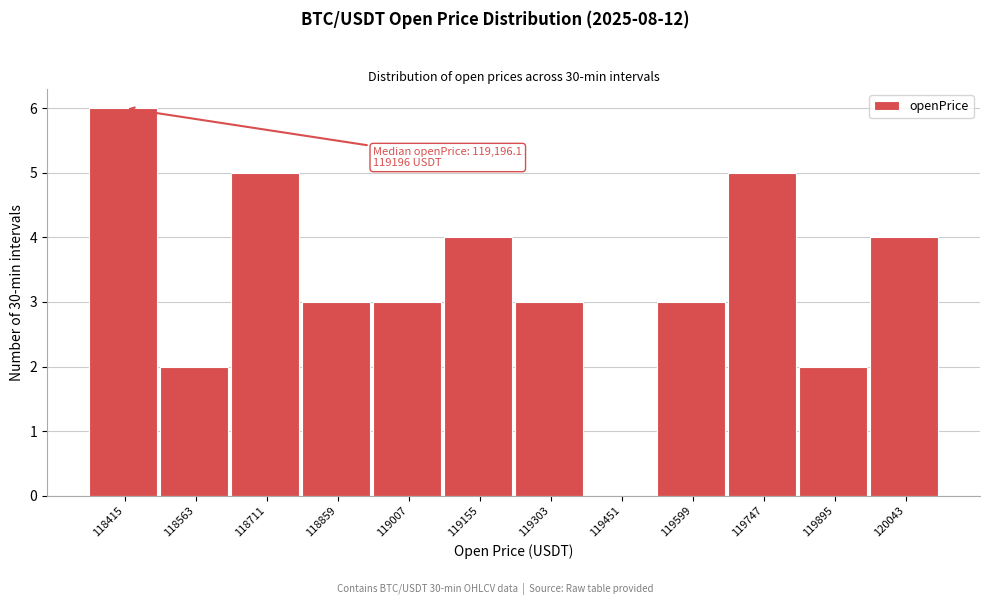

Reading right to left, list all the values displayed in this chart.

120043=4	119895=2	119747=5	119599=3	119451=0	119303=3	119155=4	119007=3	118859=3	118711=5	118563=2	118415=6